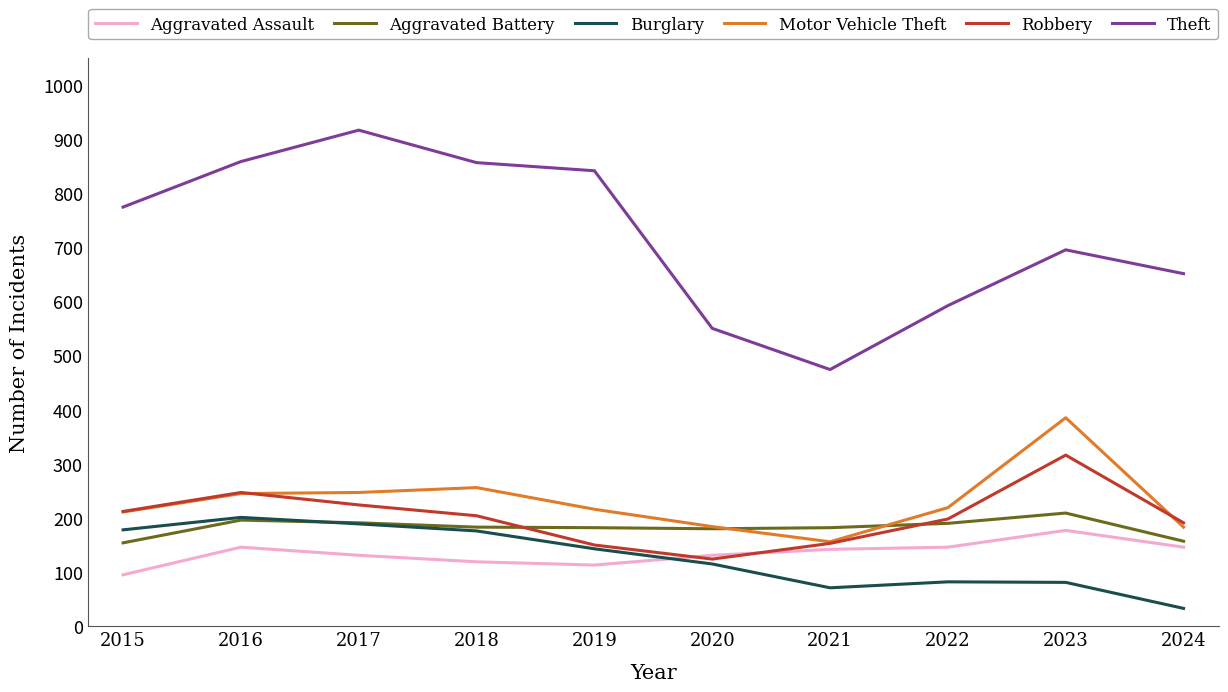

What are all the series names shown in the legend?

Aggravated Assault, Aggravated Battery, Burglary, Motor Vehicle Theft, Robbery, Theft